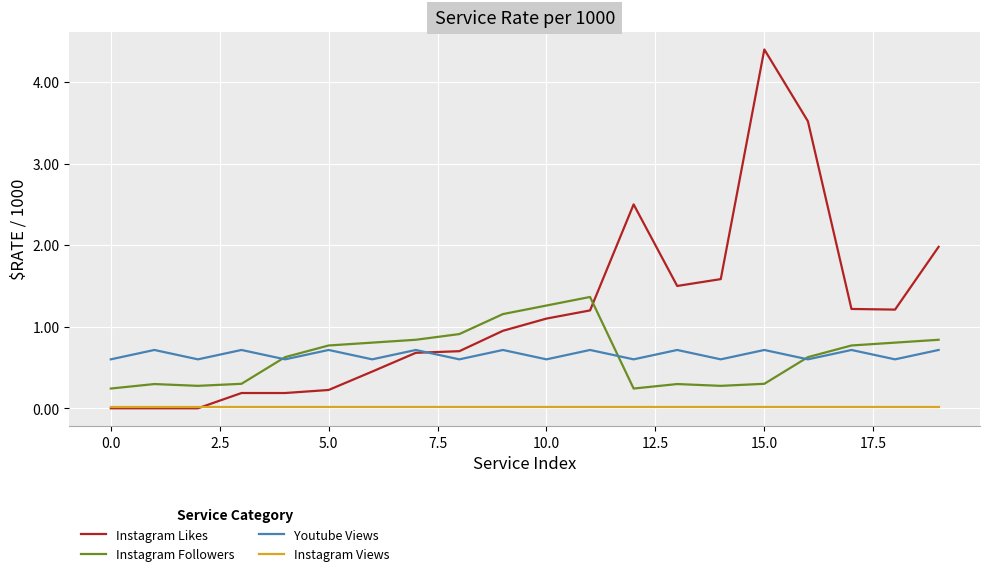

True or false: Instagram Views and Youtube Views intersect in this chart.

False